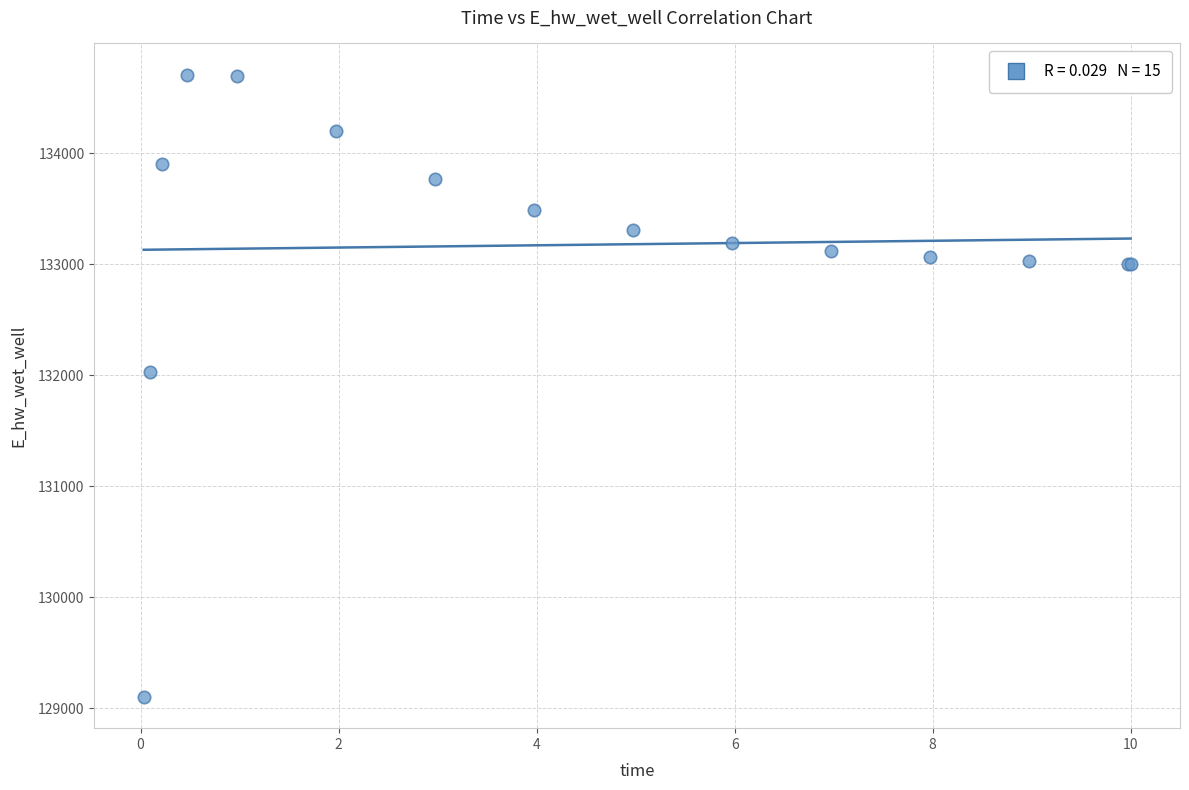

What Y value in the scatter plot is closest to 131903?

132025.5